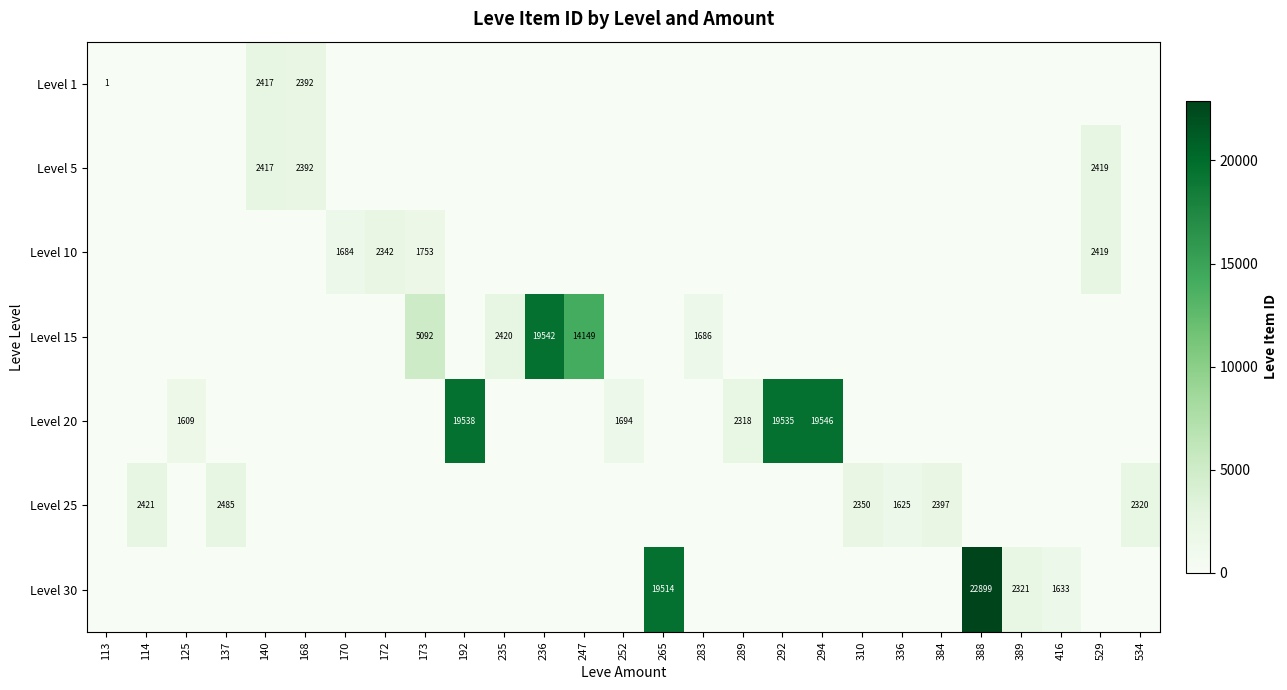

At how many categories does at least one series exceed 13027?

7